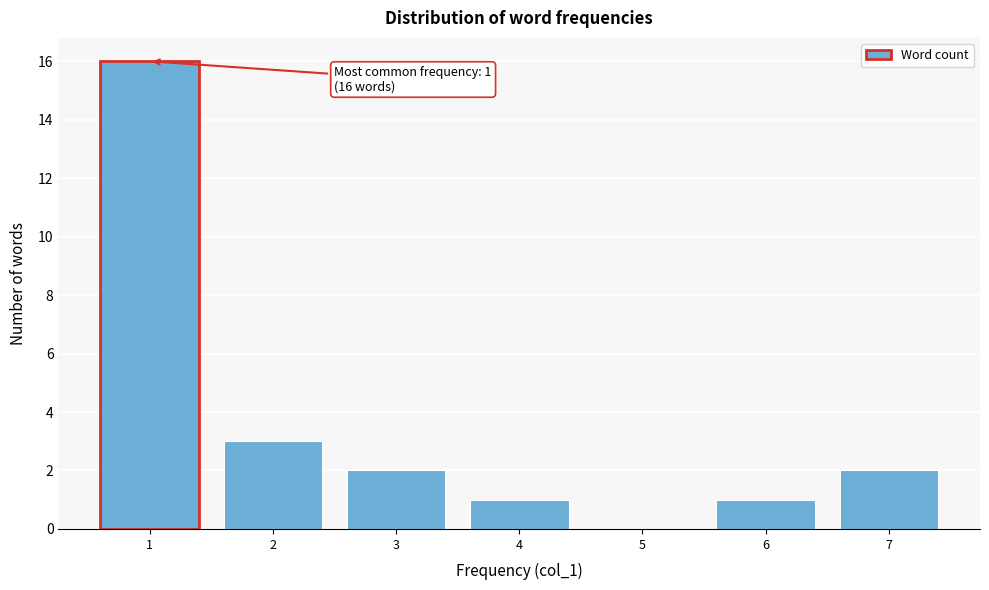

Which range on the x-axis has the tallest bar?

0.5 to 1.5